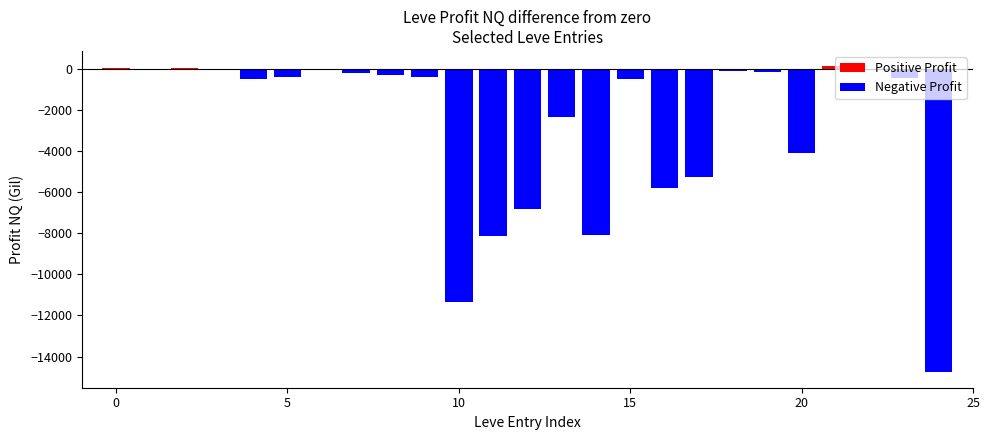

How many series are shown in this chart?

1